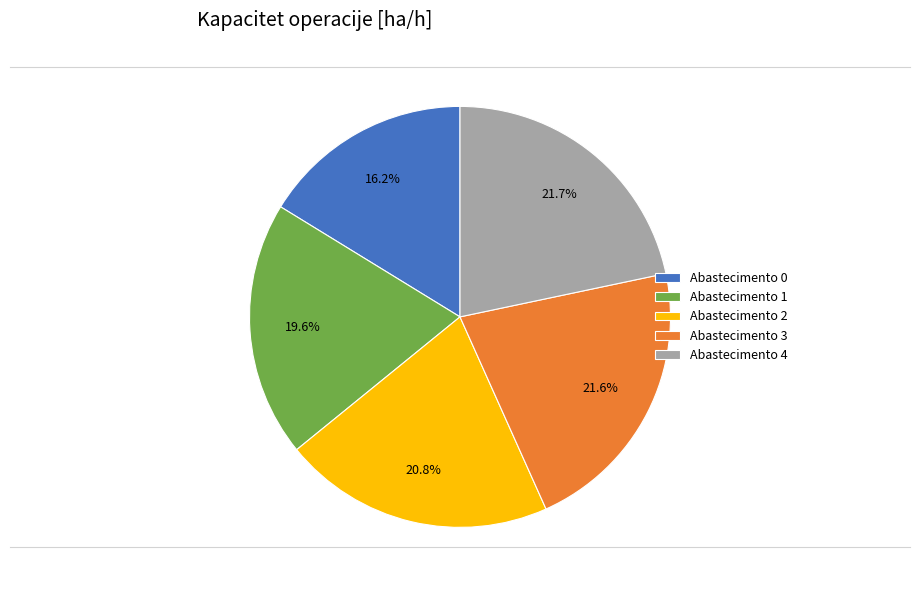

Is there any slice that represents more than half of the pie?

No